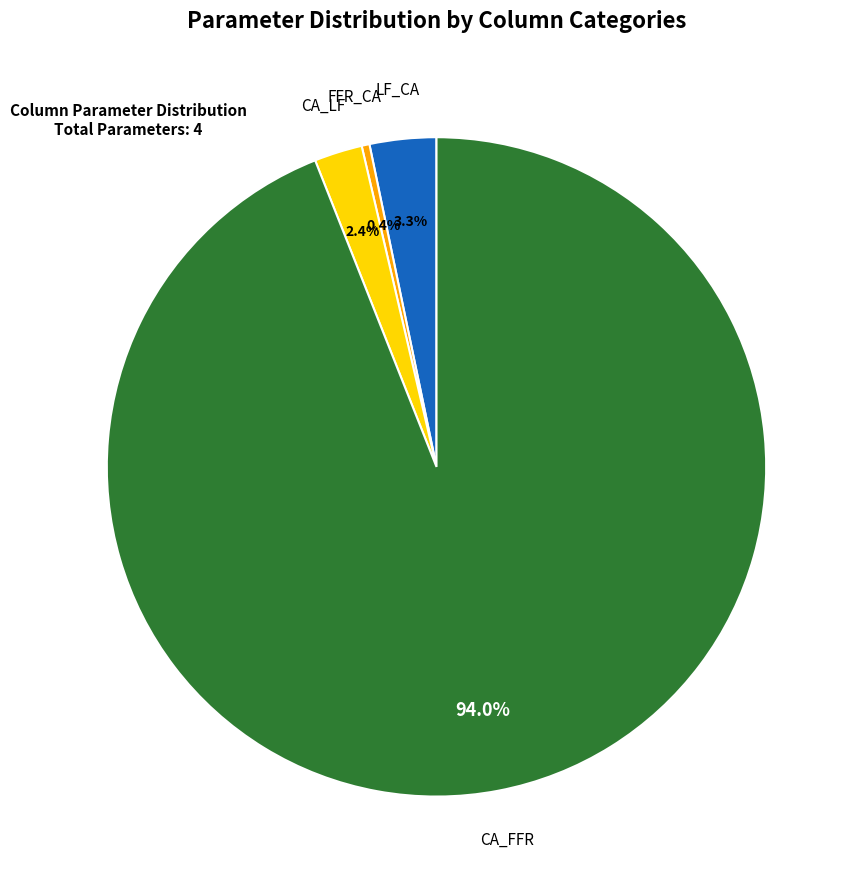

Count the number of slices in the pie.

4